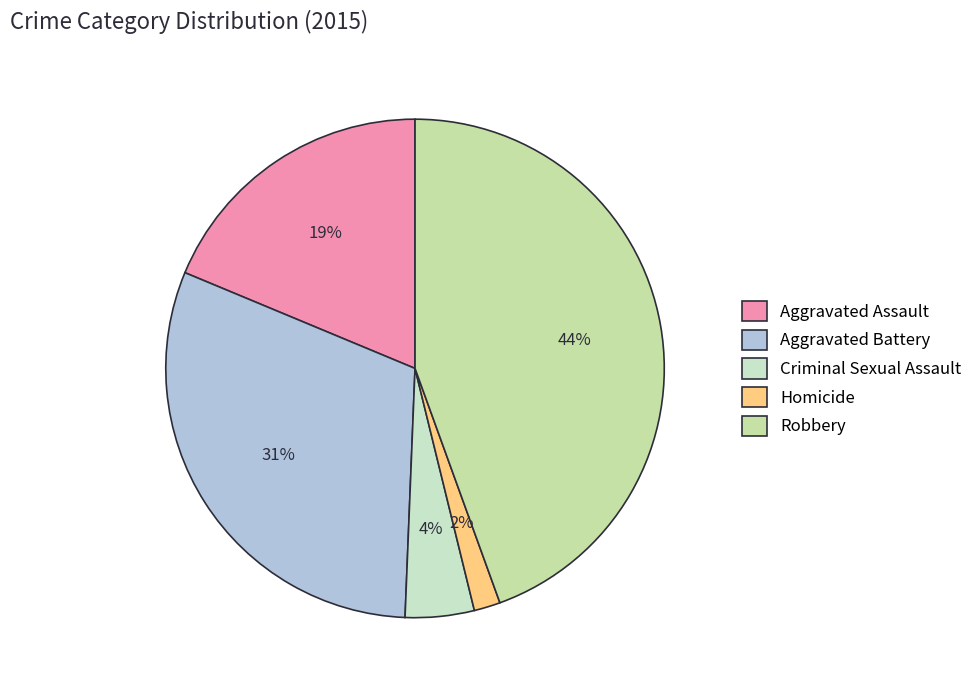

How many segments does this pie chart have?

5